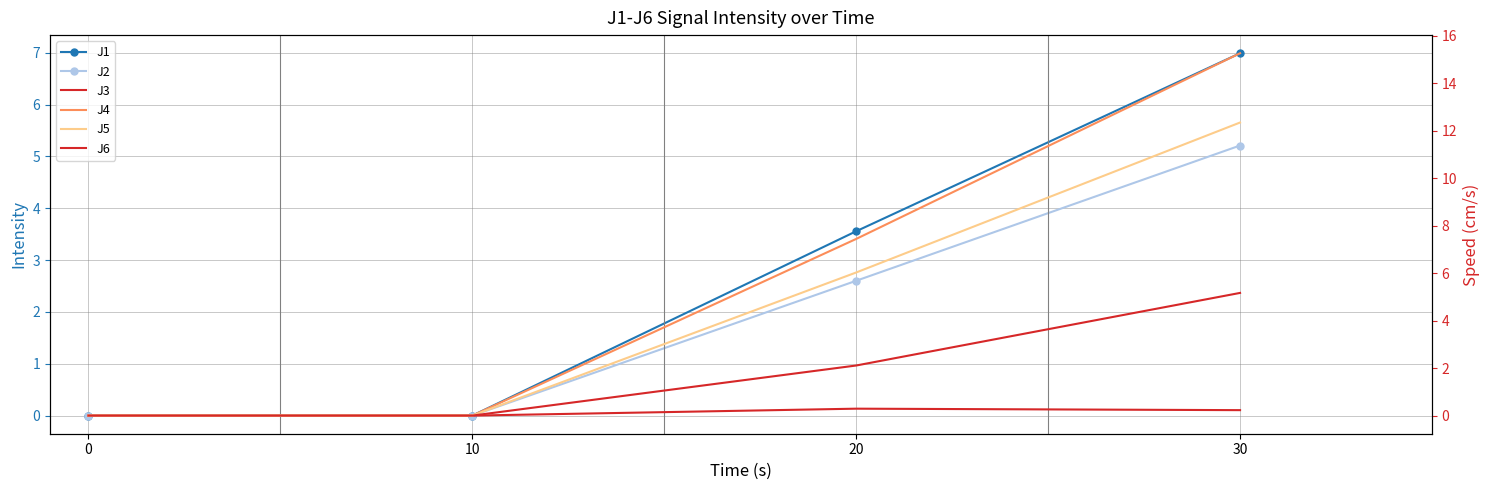

What is the difference between the maximum and second lowest values in the J6 series?

5.2